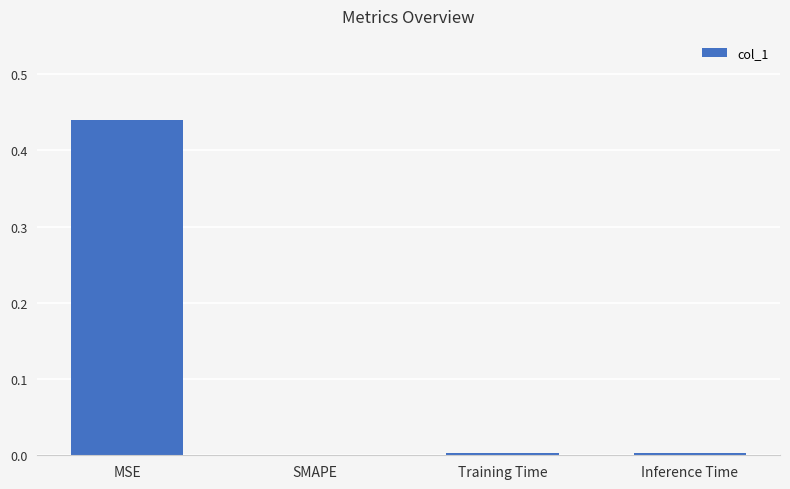

At which category does the chart reach its peak across all series?

MSE